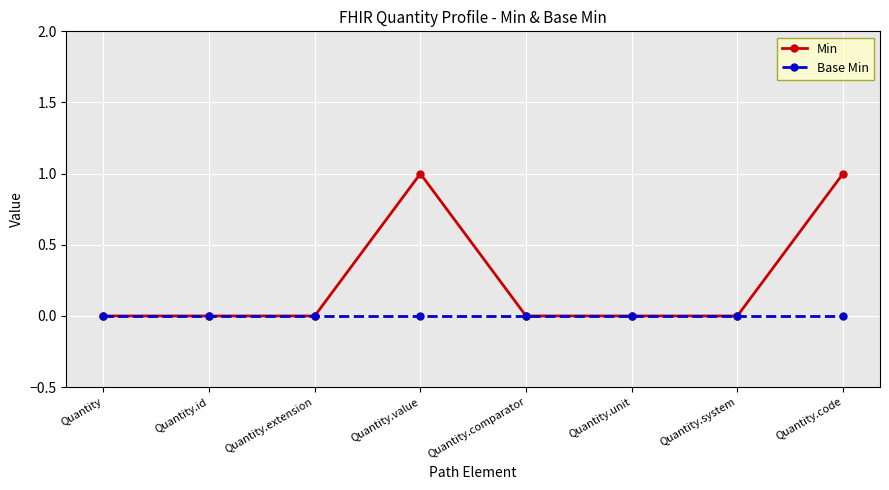

Which series has the largest total across all categories?

Min